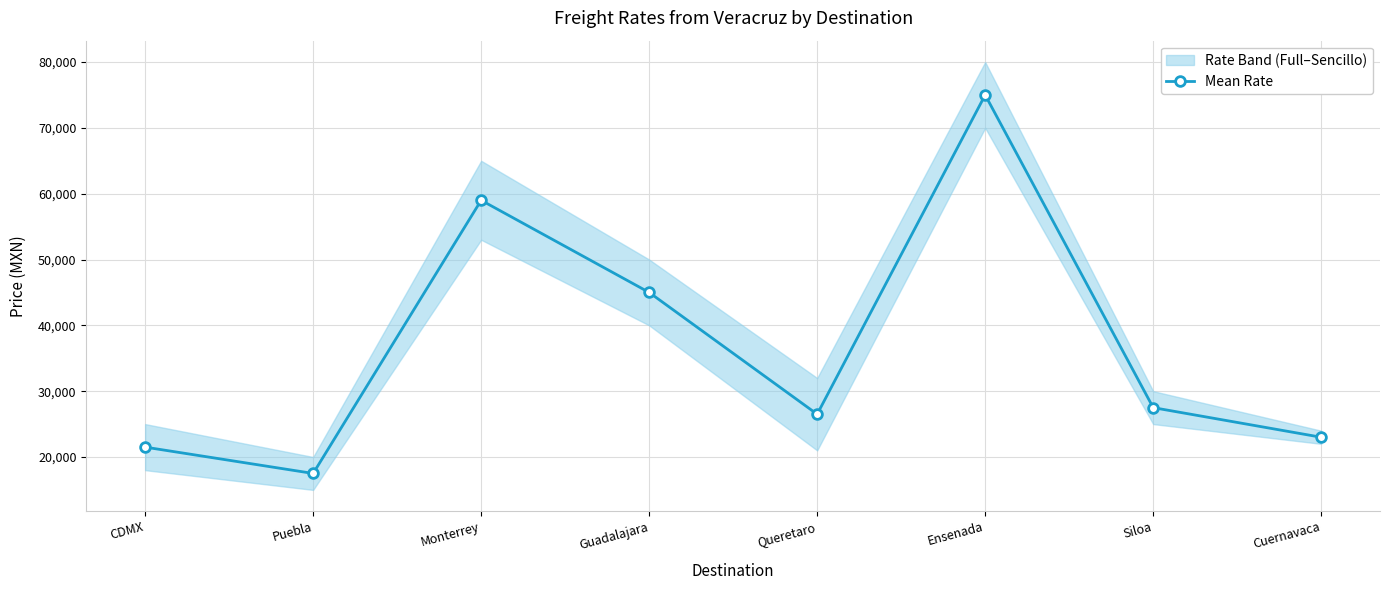

How many lines are shown in the chart?

1